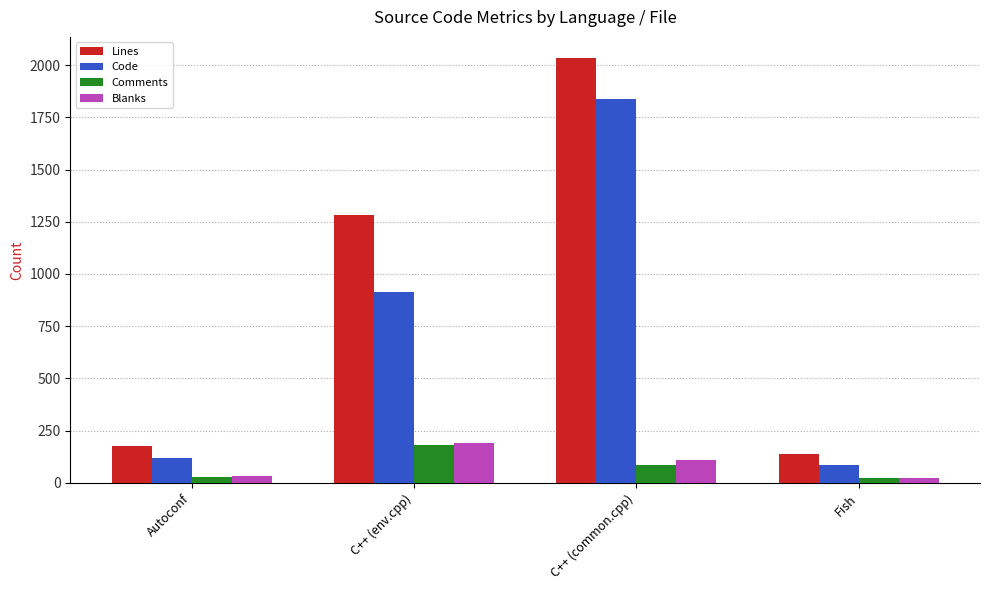

What is the smallest value displayed?

26